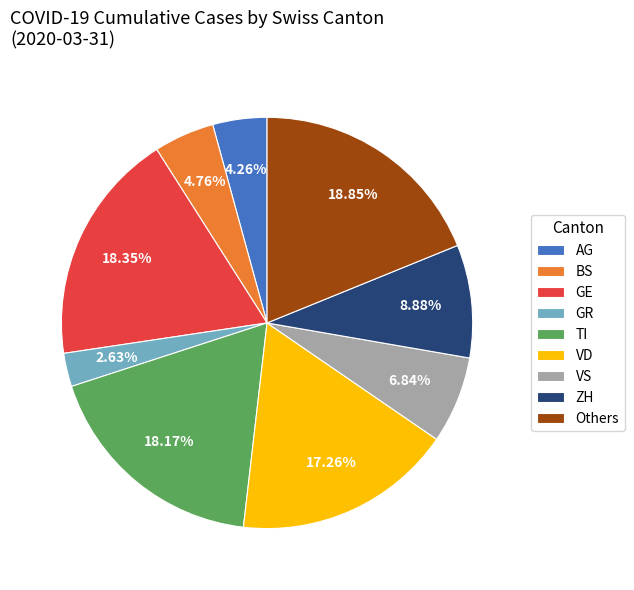

Do BS and Others together represent more than half of the pie?

No